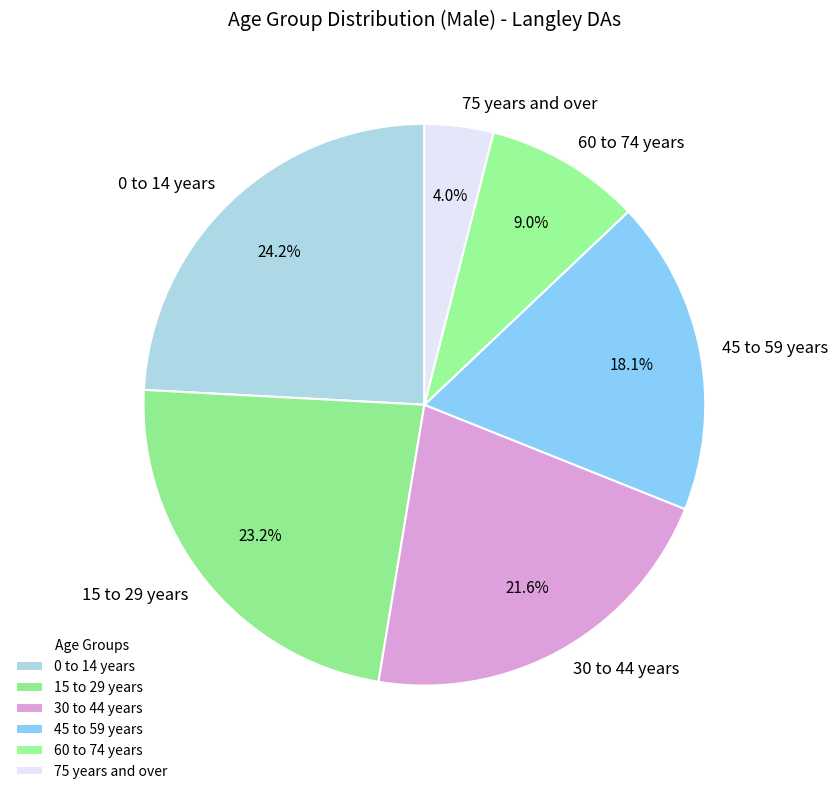

Which slice is the largest?

0 to 14 years